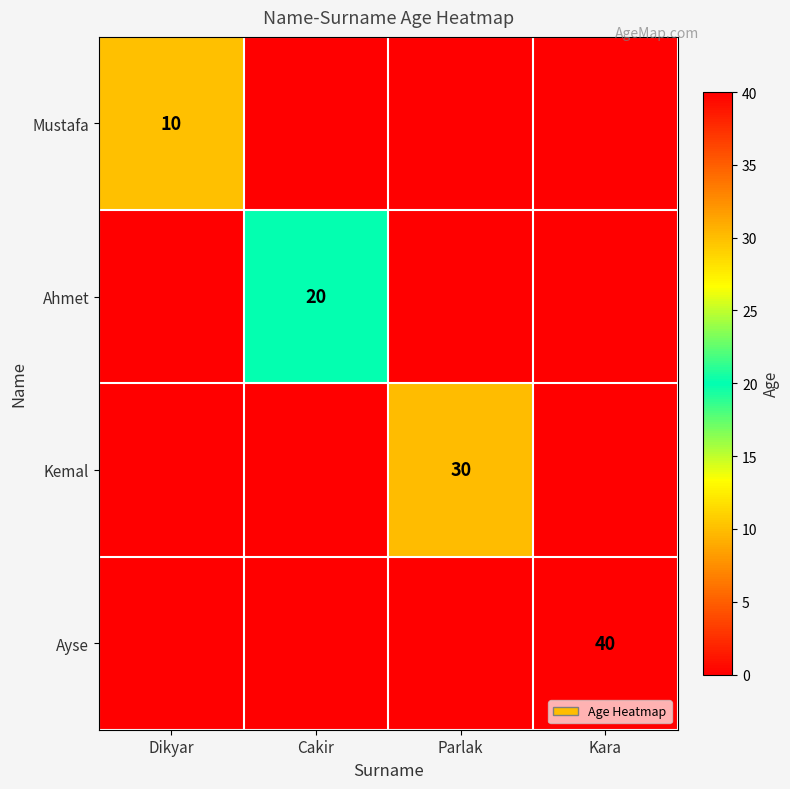

At how many categories does at least one series exceed 22?

2